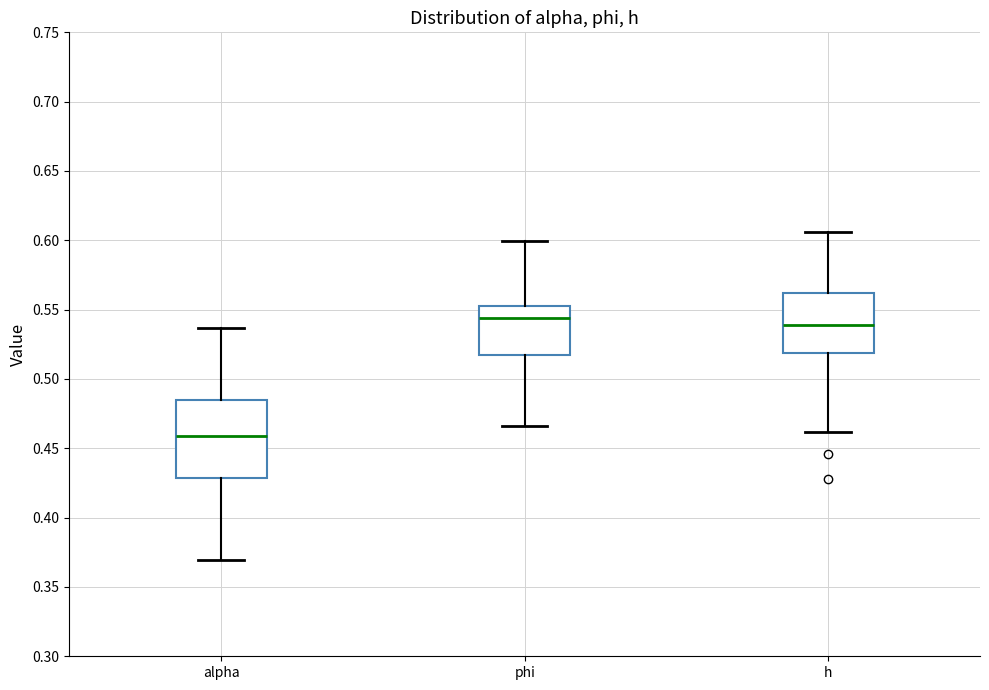

Reading left to right, read every box against the y-axis: the position of its median line, the range the box covers, and the ends of its whiskers. The values are not printed on the chart, so give them approximately, as read against the axis.

alpha: median 0.460, box 0.430 to 0.485, whiskers 0.370 to 0.535
phi: median 0.545, box 0.515 to 0.555, whiskers 0.465 to 0.600
h: median 0.540, box 0.520 to 0.560, whiskers 0.460 to 0.605